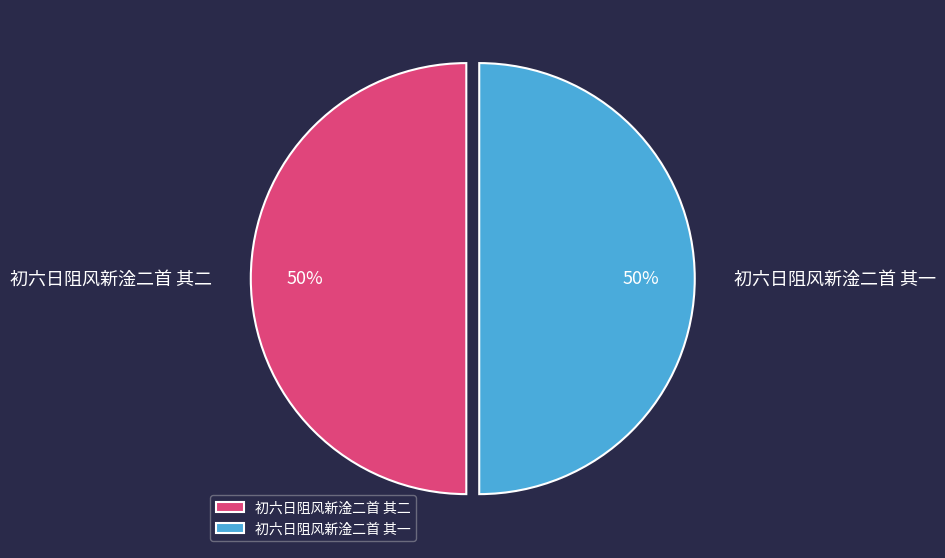

Count the number of slices in the pie.

2